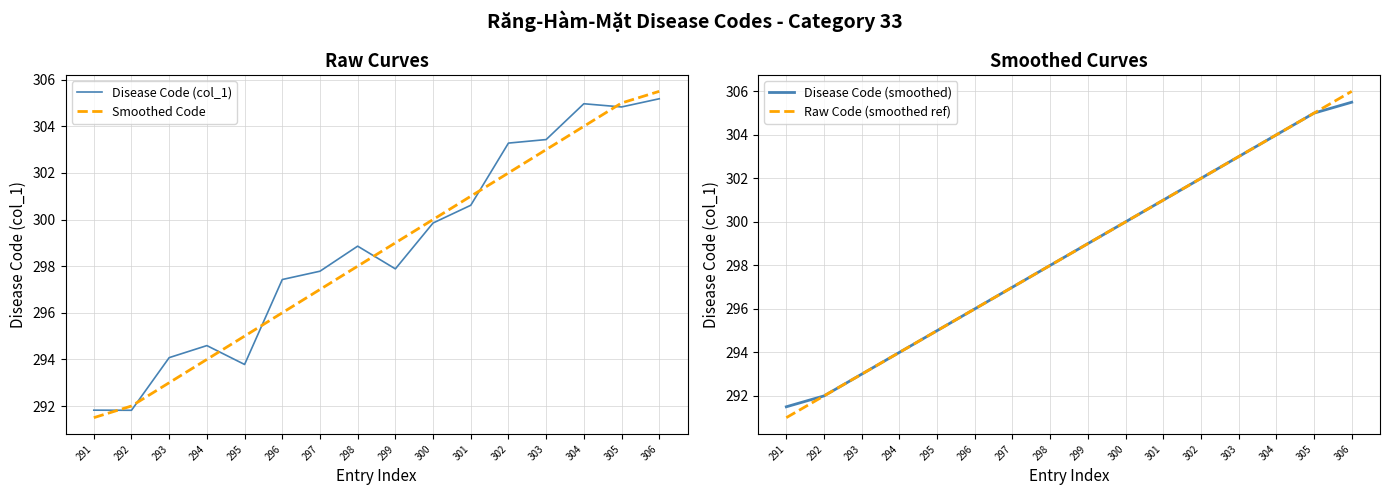

What is the value of the Disease Code (smoothed) point at the 16th from the left?

305.5